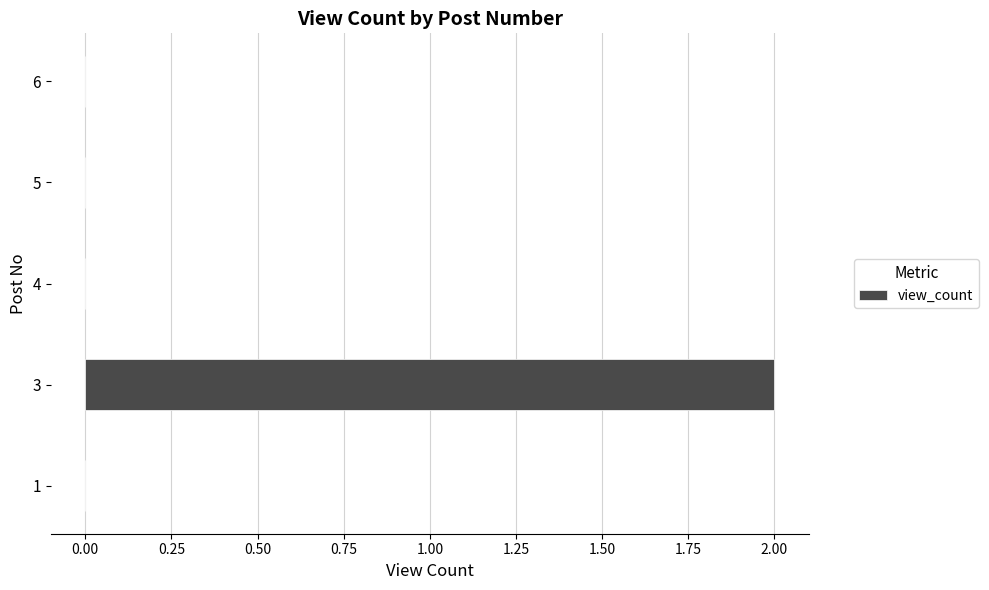

Reading bottom to top, extract all data points from this chart.

1=0	3=2	4=0	5=0	6=0